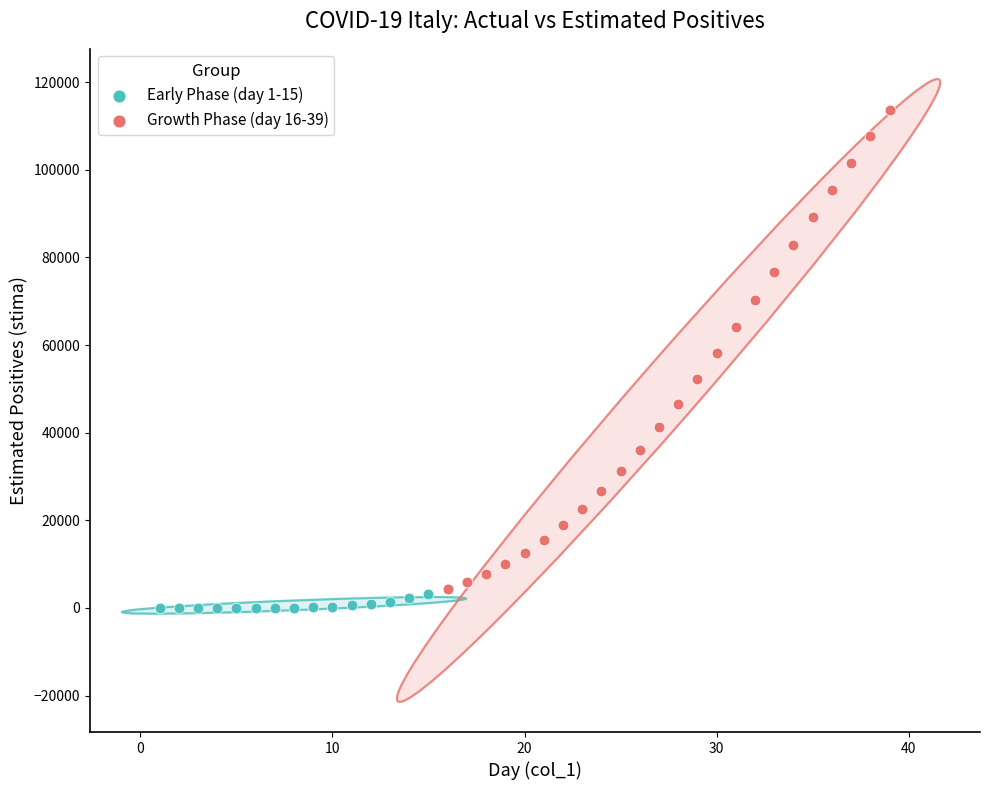

Which series reaches the maximum Y coordinate?

Growth Phase (day 16-39)